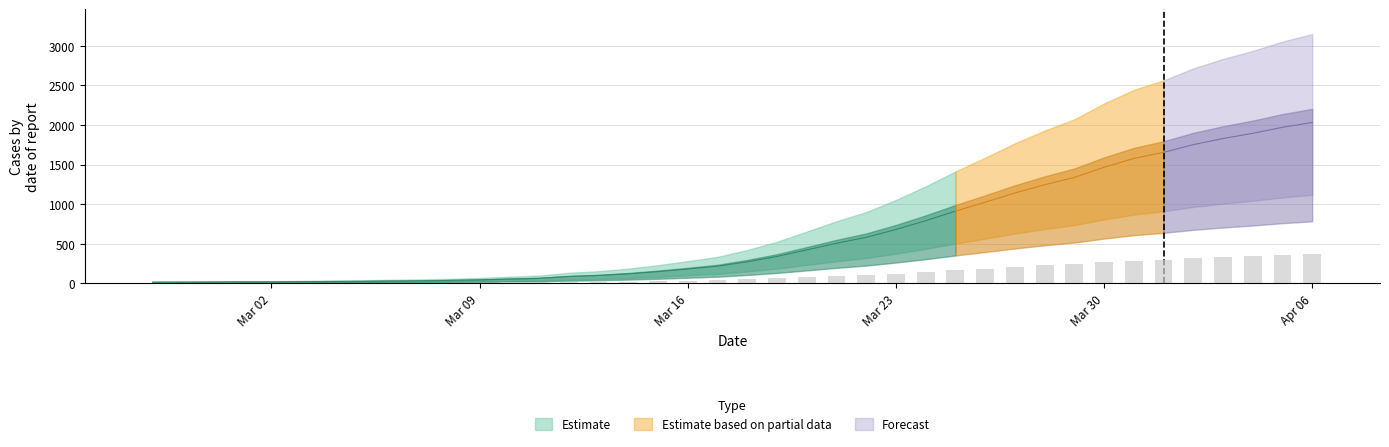

Reading left to right, transcribe all the data shown in this chart.

2.3	2.5	2.7	3.1	3.1	3.4	4.0	4.3	5.0	5.6	6.5	7.7	9.5	11.2	15.3	17.6	21.4	26.5	32.4	38.7	48.8	60.8	75.8	90.9	104.4	122.2	142.2	164.0	184.3	205.4	224.1	240.7	263.9	283.9	297.7	315.4	329.2	341.1	354.8	365.8